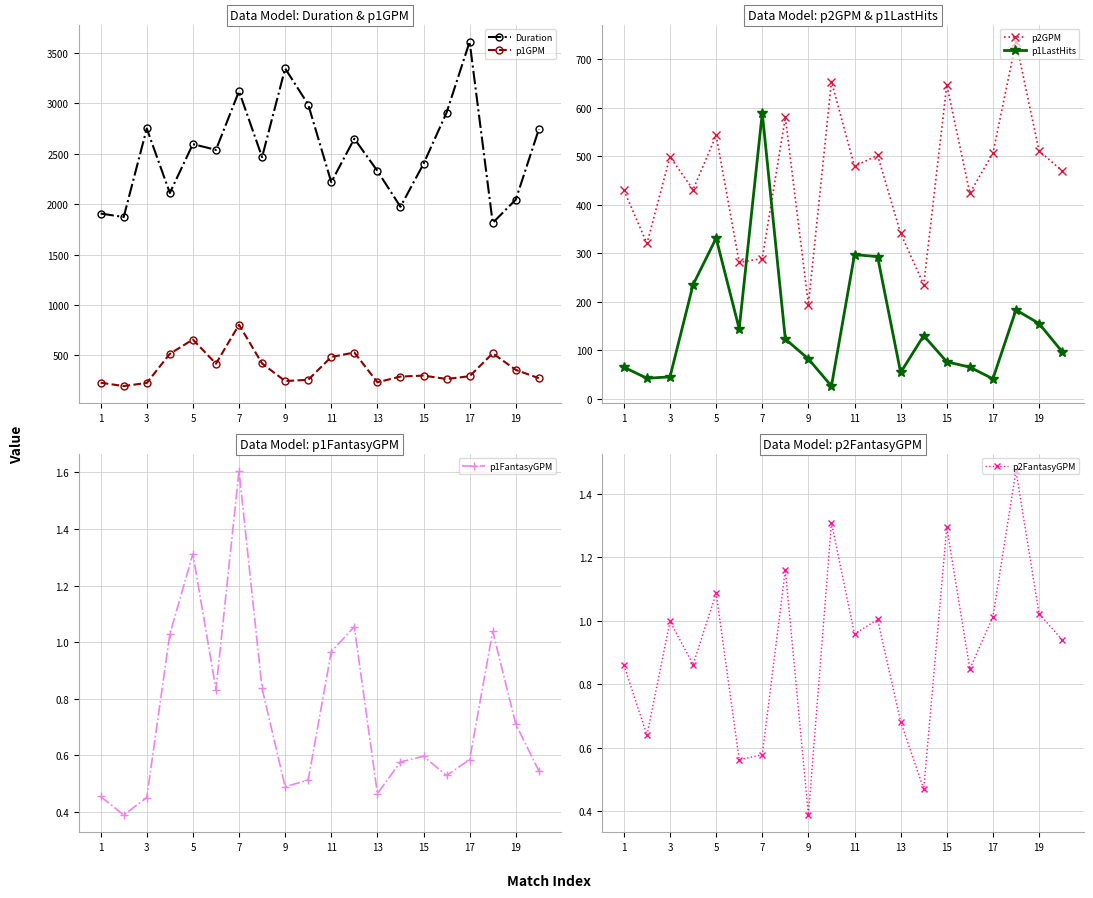

True or false: p2FantasyGPM has a value of 0.3 at 13.

False